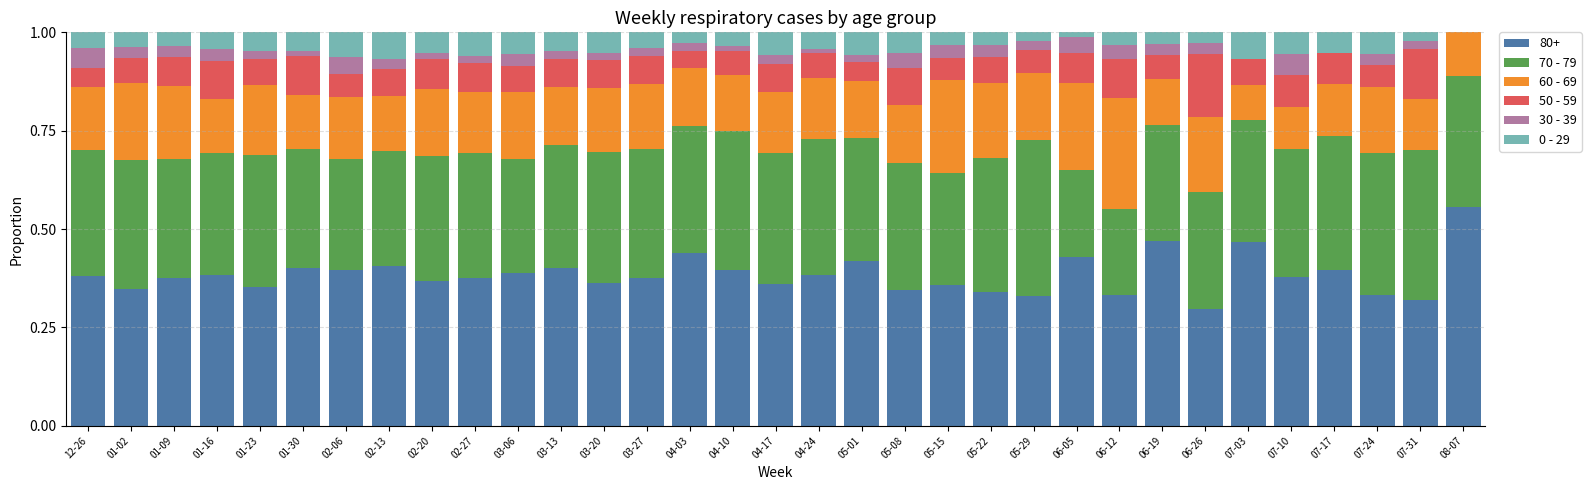

True or false: 80+ has a value of 0.1 at 03-27.

False